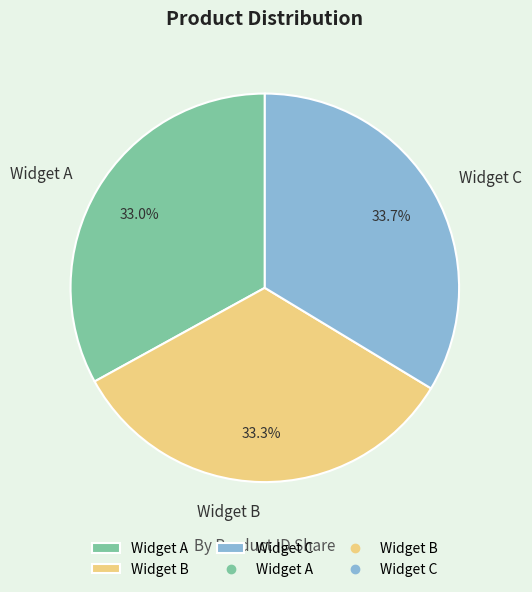

How many slices are in this pie chart?

3